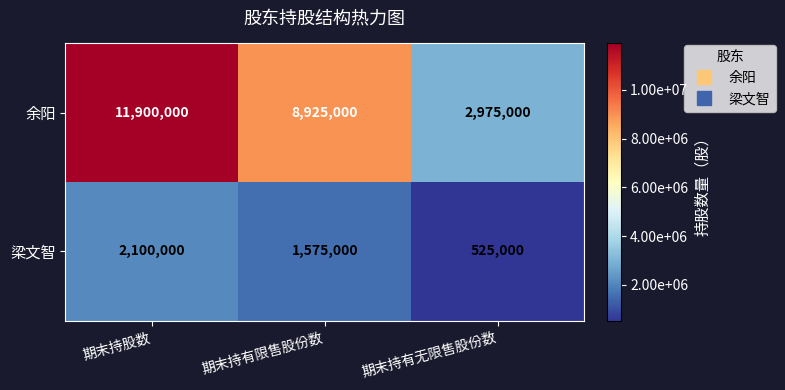

What is the maximum value shown in the chart?

11900000